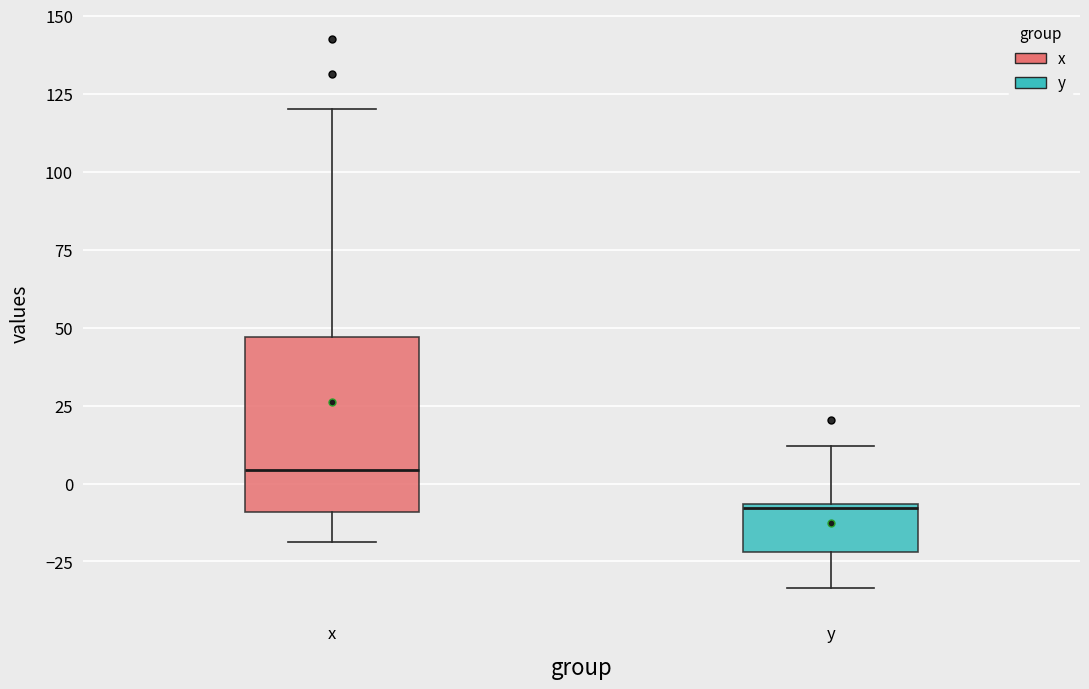

Where does the median line of the box for y sit on the y-axis? The values are not printed on the chart, so give them approximately, as read against the axis.

-10